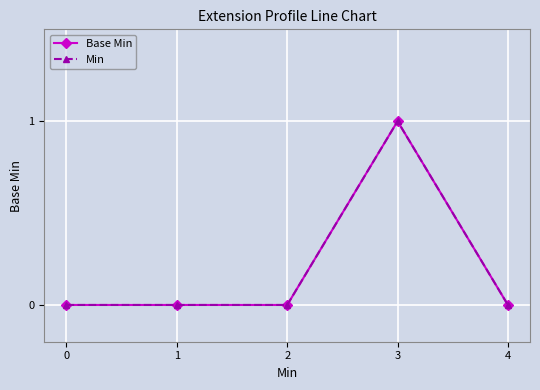

Is this an area chart (filled region under the line)?

No